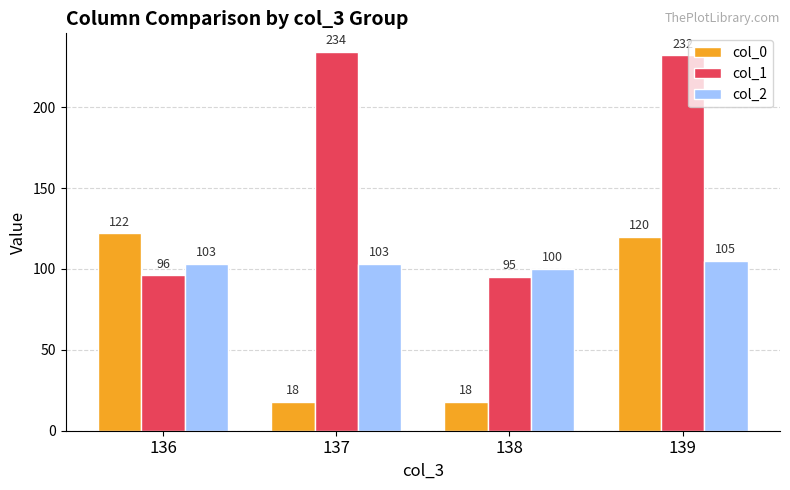

How many values in the col_0 series are below 120?

2